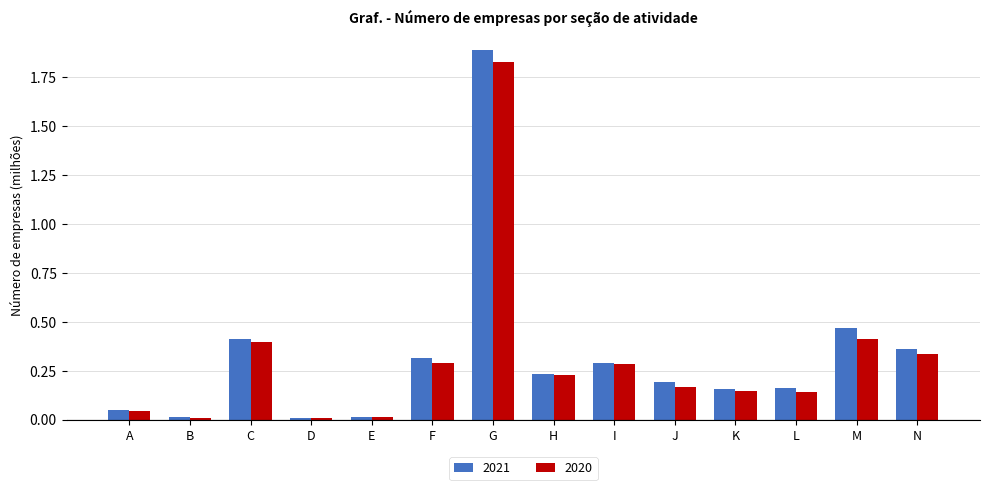

What are all the series names shown in the legend?

2021, 2020